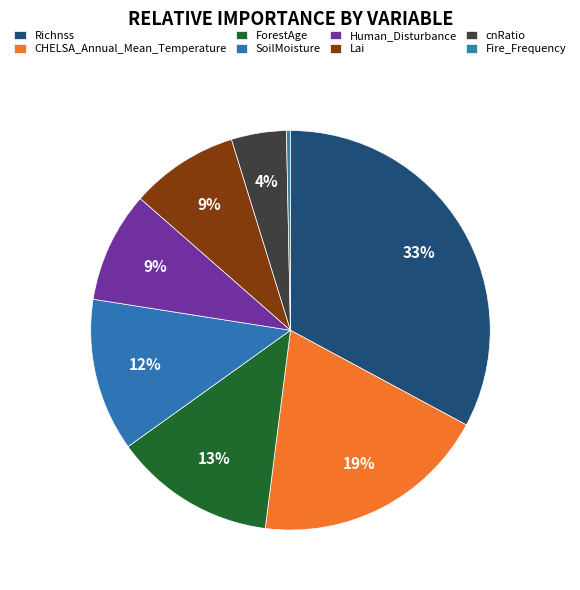

To the nearest percent, what is the difference between the largest and smallest slice percentages?

33%